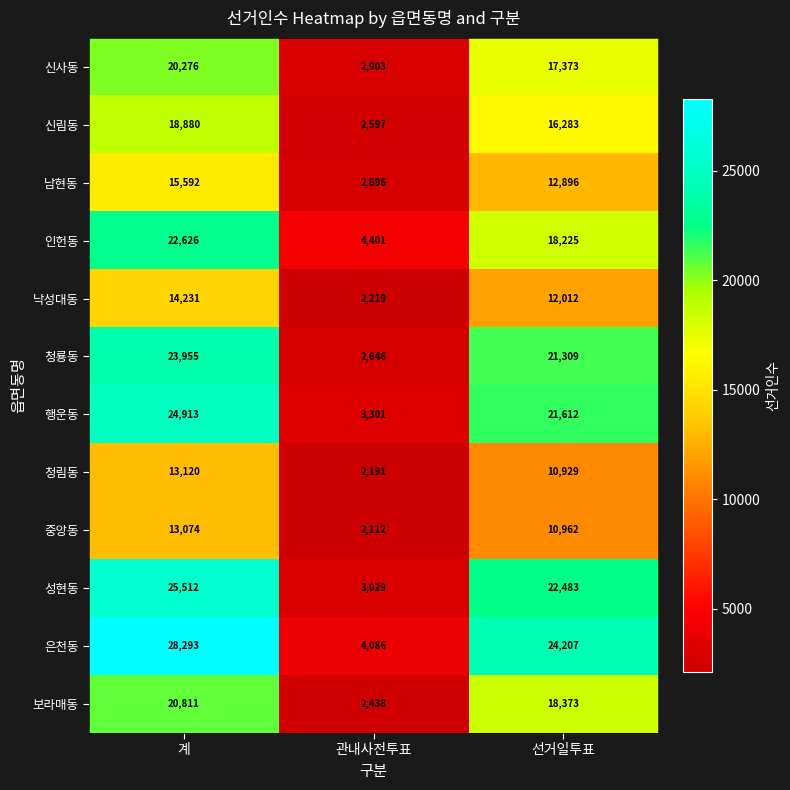

Which series has the largest range (max minus min)?

은천동